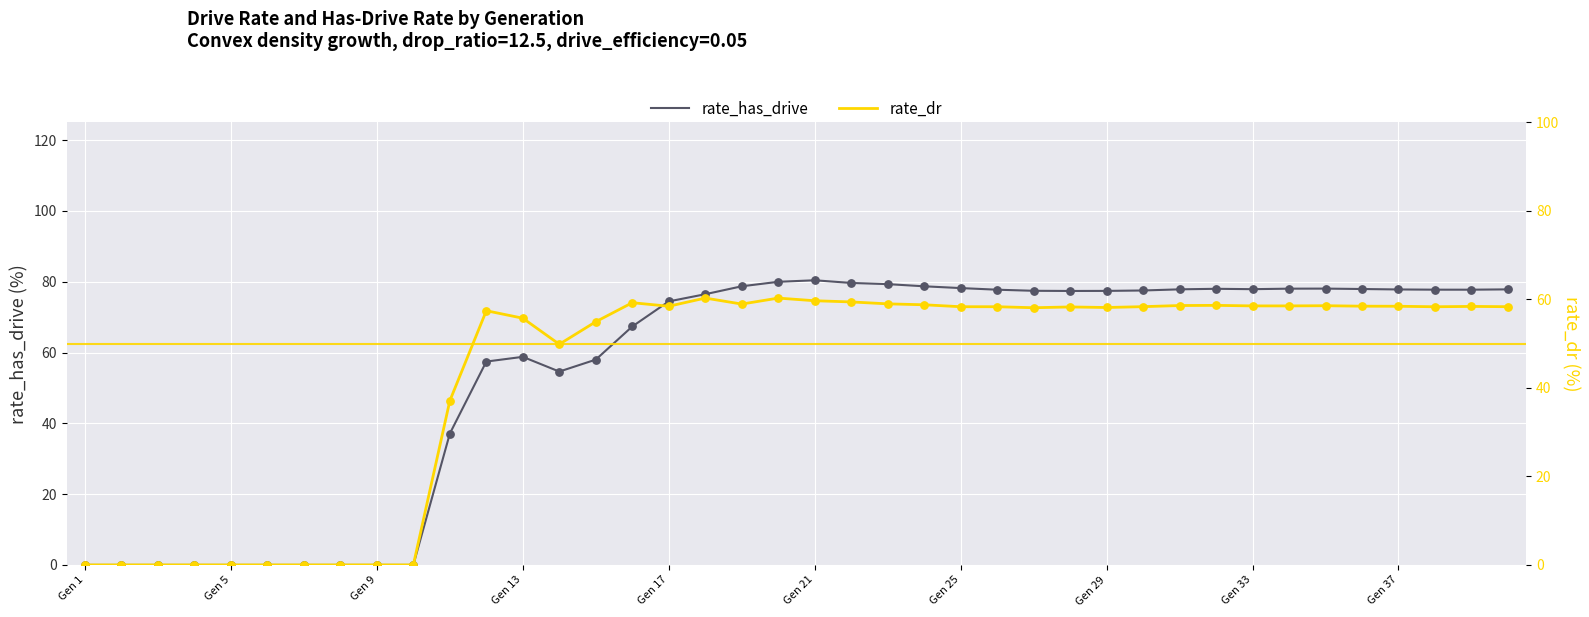

At how many categories does at least one series exceed 43?

29